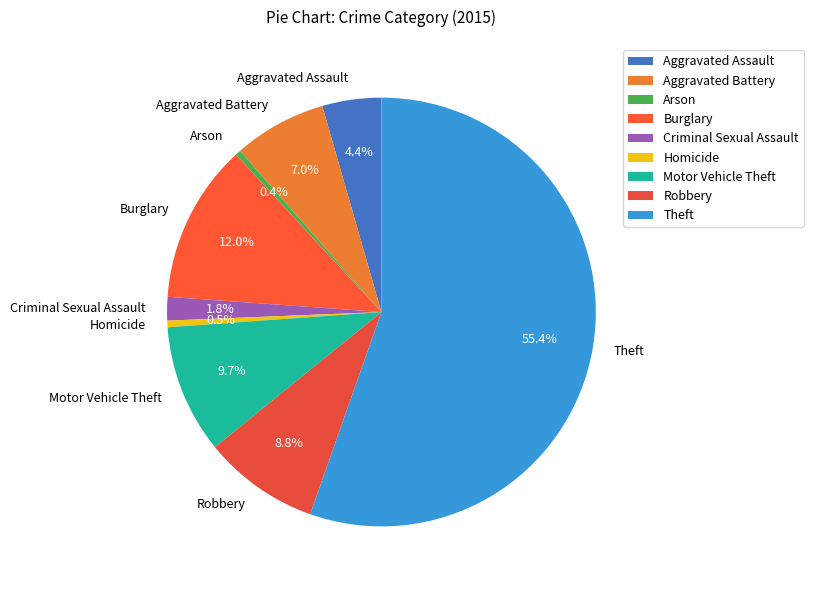

Which has a higher value, Theft or Robbery?

Theft